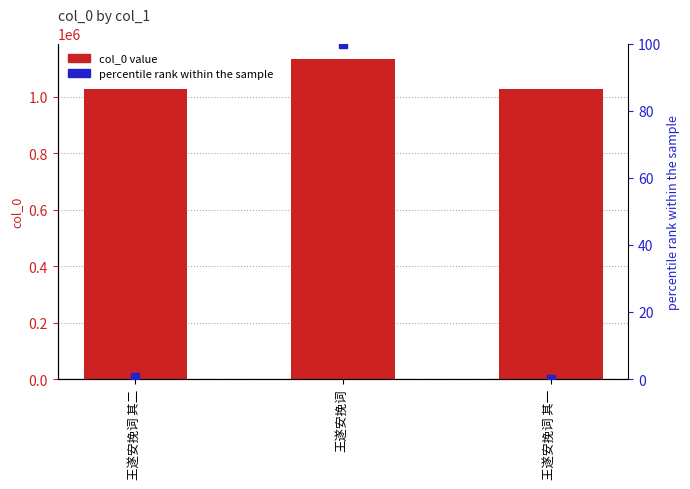

Which series contains the highest Y value?

col_0